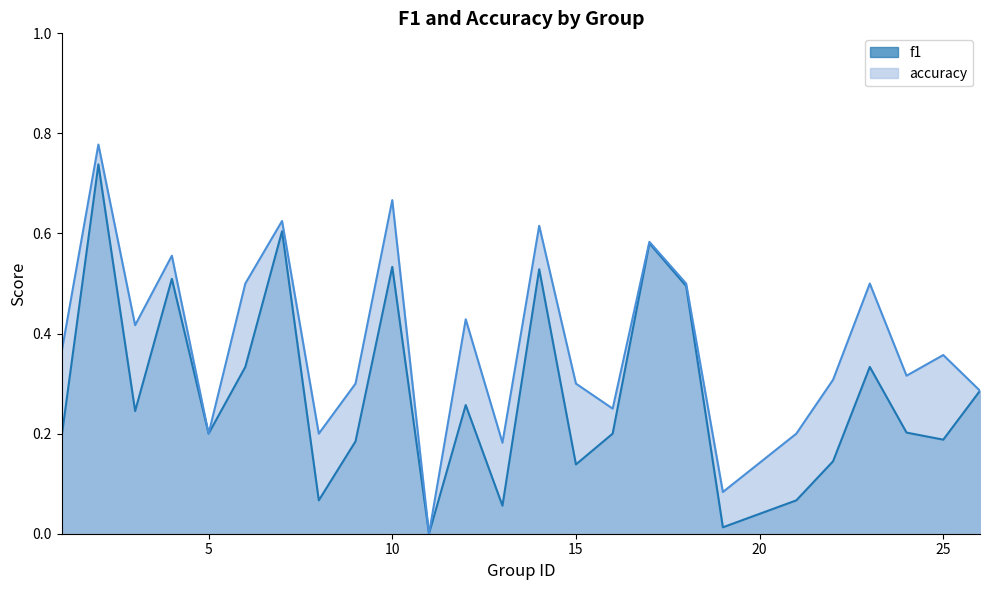

Reading left to right, transcribe all the data shown in this chart.

f1: 1=0.2	2=0.7	3=0.2	4=0.5	5=0.2	6=0.3	7=0.6	8=0.1	9=0.2	10=0.5	11=0.0	12=0.3	13=0.1	14=0.5	15=0.1	16=0.2	17=0.6	18=0.5	19=0.0	21=0.1	22=0.1	23=0.3	24=0.2	25=0.2	26=0.3
accuracy: 1=0.4	2=0.8	3=0.4	4=0.6	5=0.2	6=0.5	7=0.6	8=0.2	9=0.3	10=0.7	11=0.0	12=0.4	13=0.2	14=0.6	15=0.3	16=0.2	17=0.6	18=0.5	19=0.1	21=0.2	22=0.3	23=0.5	24=0.3	25=0.4	26=0.3